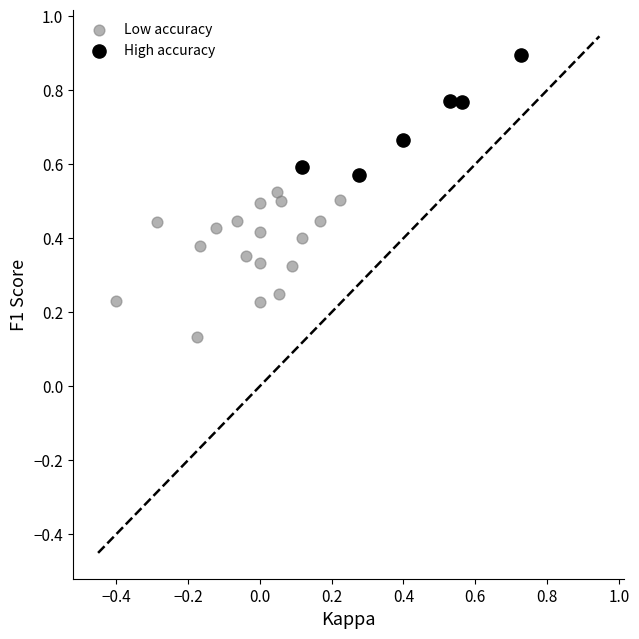

Which series contains the highest Y value?

High accuracy